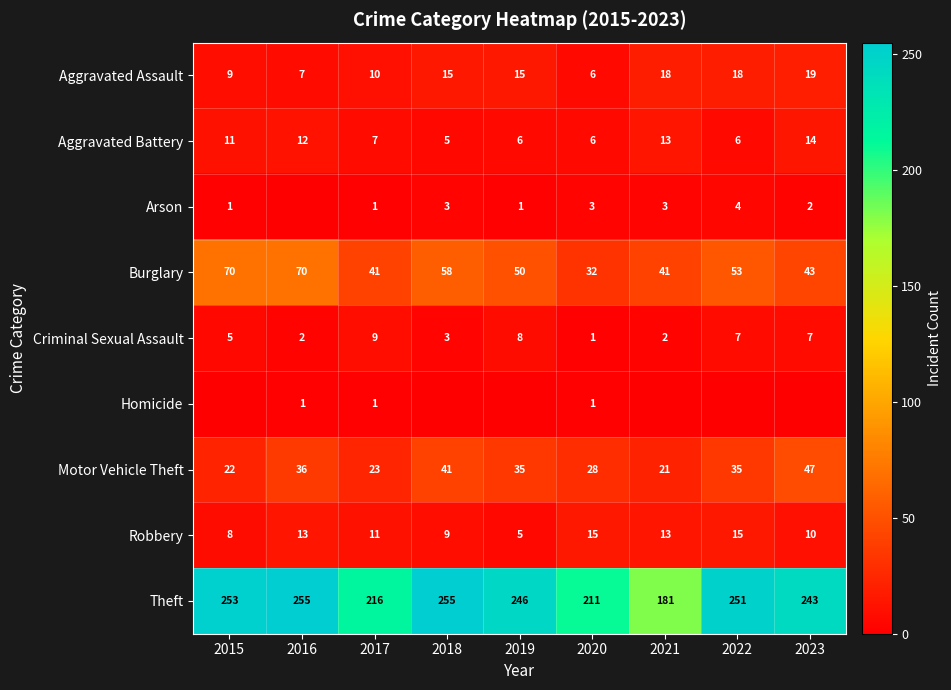

Rank the categories by Criminal Sexual Assault value from lowest to highest.

2020, 2016, 2021, 2018, 2015, 2022, 2023, 2019, 2017